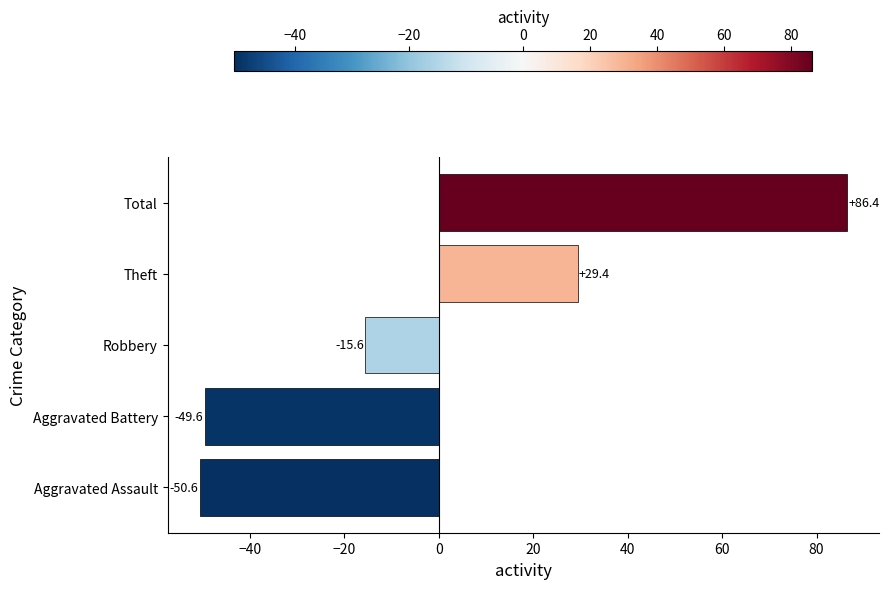

How many distinct data groups are displayed?

1